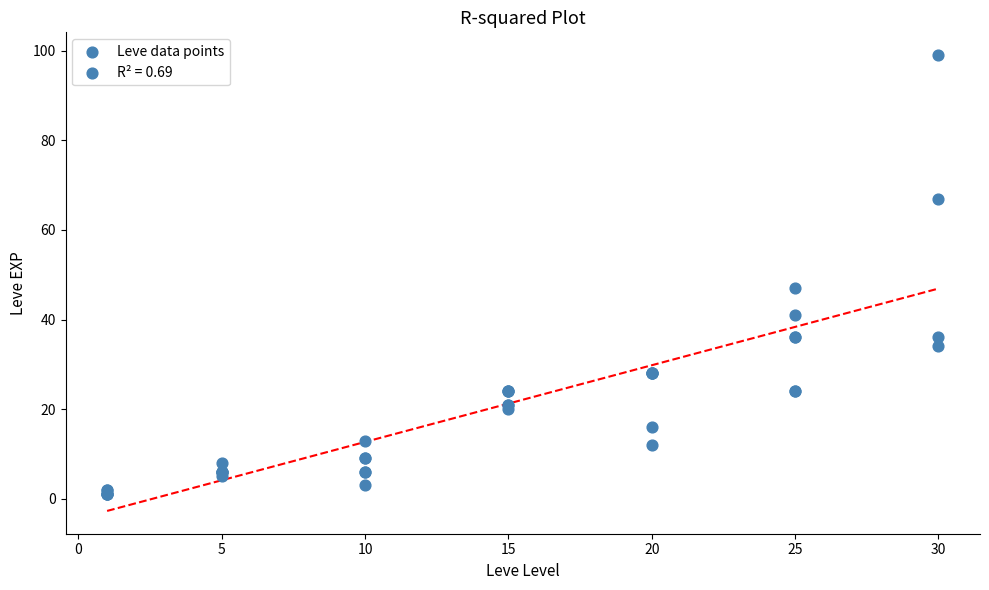

What Y value in the scatter plot is closest to 50?

47